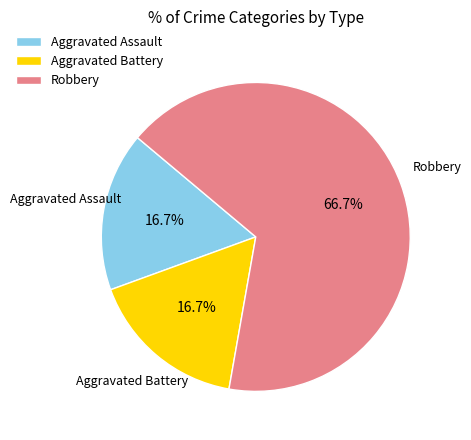

Is the sum of Aggravated Battery and Robbery greater than half?

Yes